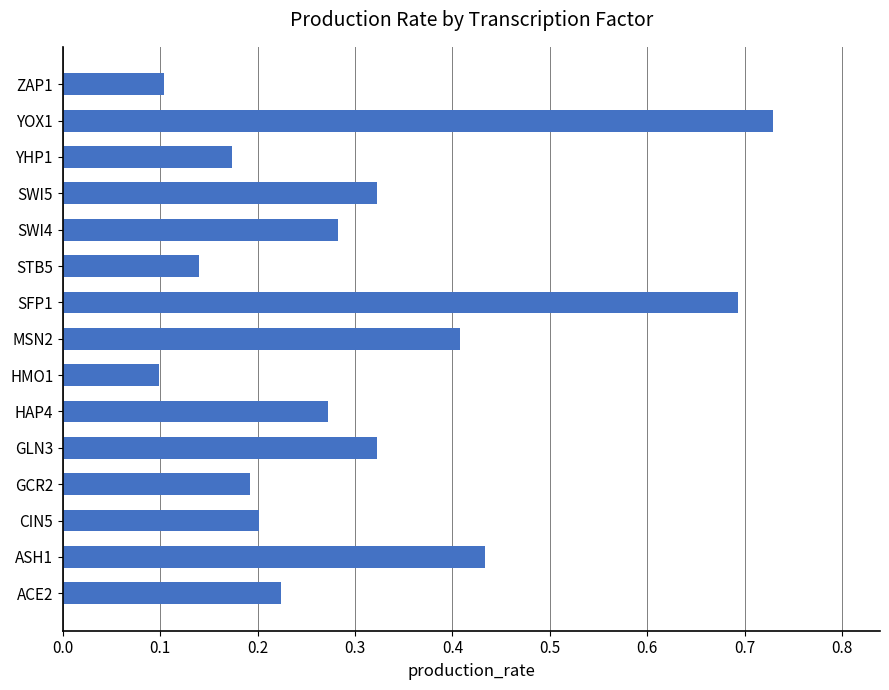

Between ACE2 and HMO1, which is larger?

ACE2